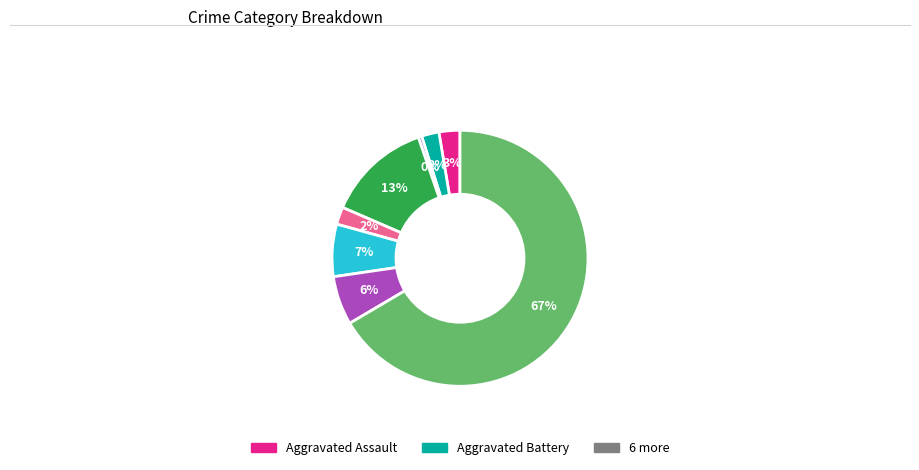

Is there a majority slice in this chart?

Yes